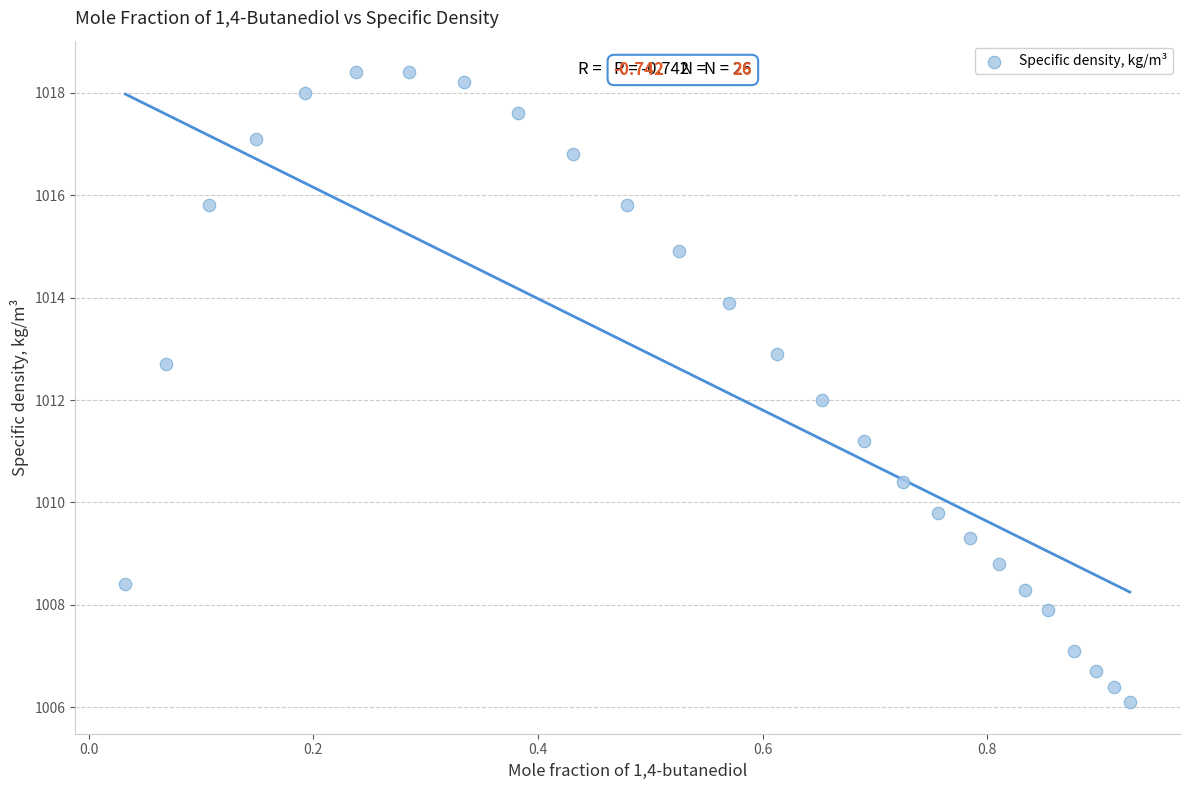

What is the range of X values (max minus min)?

0.9